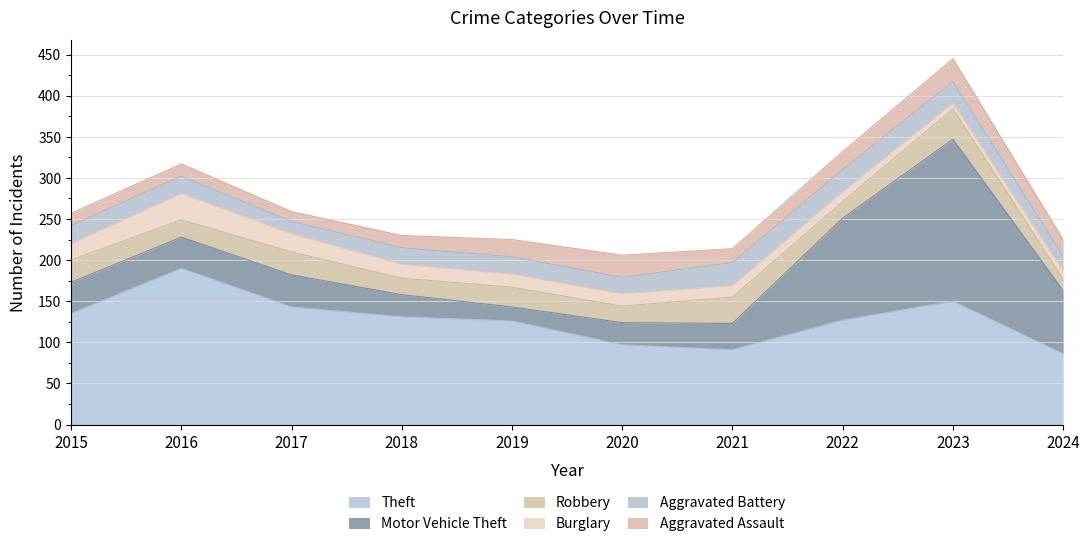

What is the minimum value for Aggravated Battery?

15